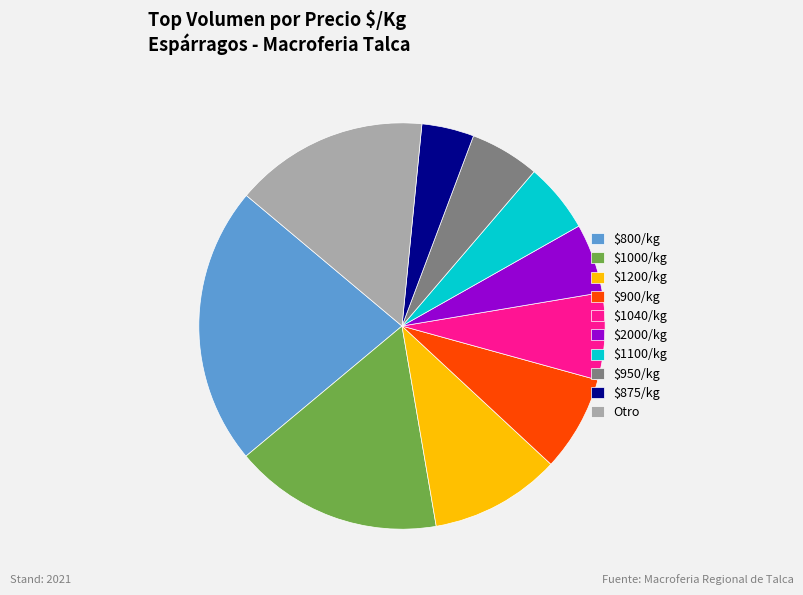

The $875/kg slice represents 4% of the pie. True or false?

True